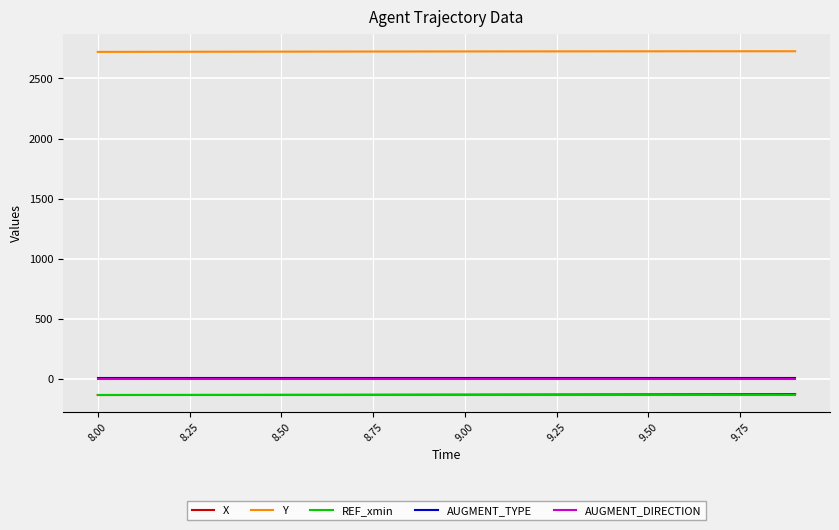

Does the chart display data point markers on the line(s)?

No